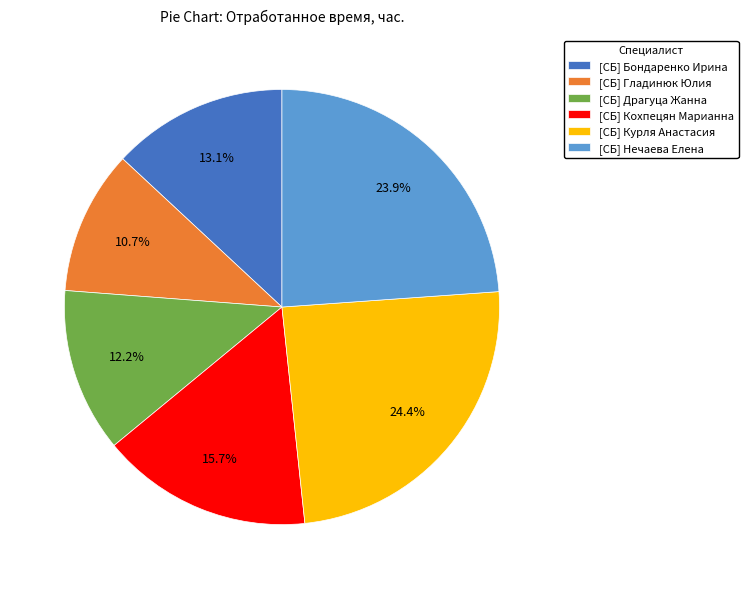

Is there any slice that represents more than half of the pie?

No